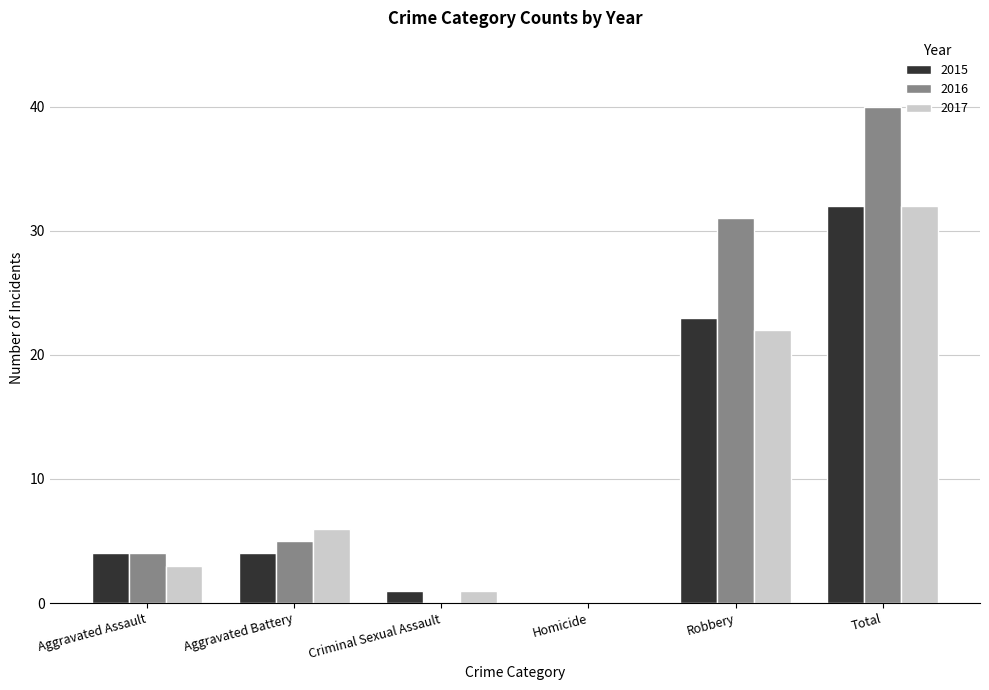

How many distinct data groups are displayed?

3